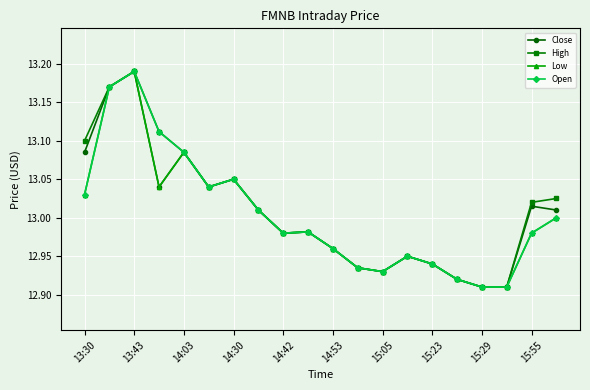

How many categories are shown in the chart?

20